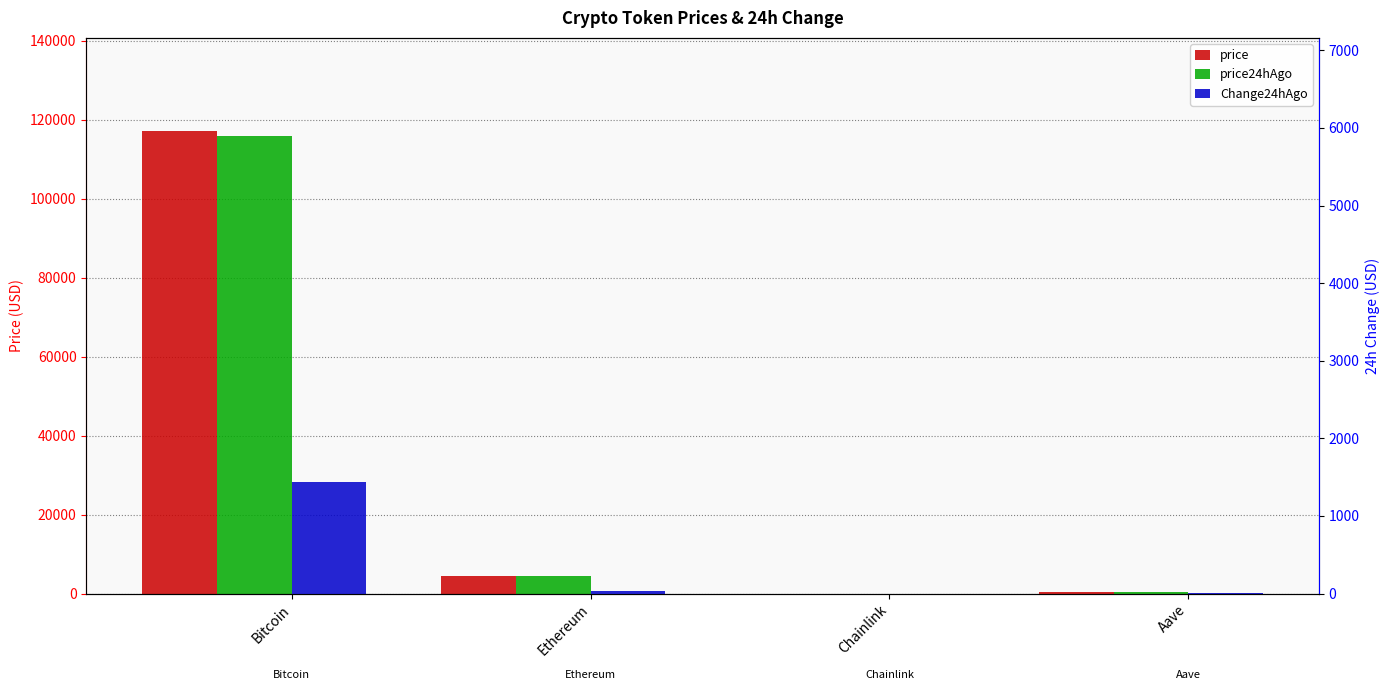

Reading left to right, extract all data points from this chart.

price: 117238.0	4542.4	23.6	298.8
price24hAgo: 115806.0	4513.6	23.5	296.0
Change24hAgo: 1432.0	28.8	0.1	2.8